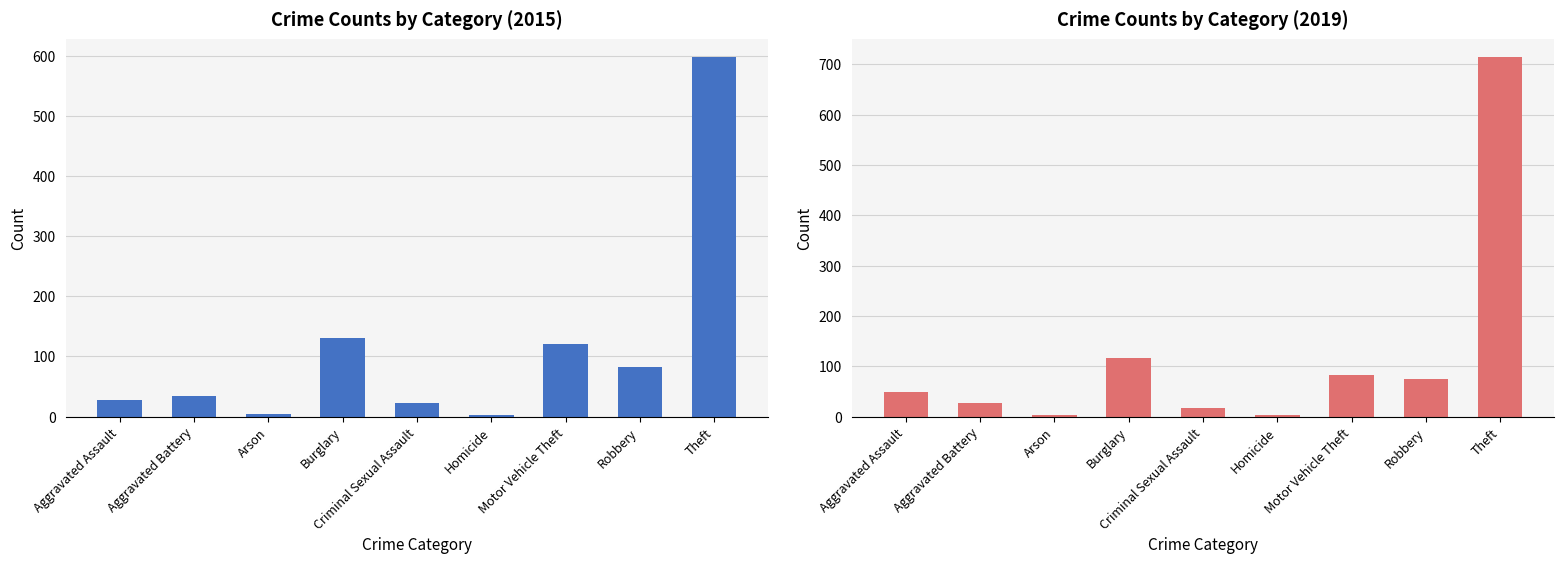

What is the difference between the second highest and minimum values in the 2019 series?

114